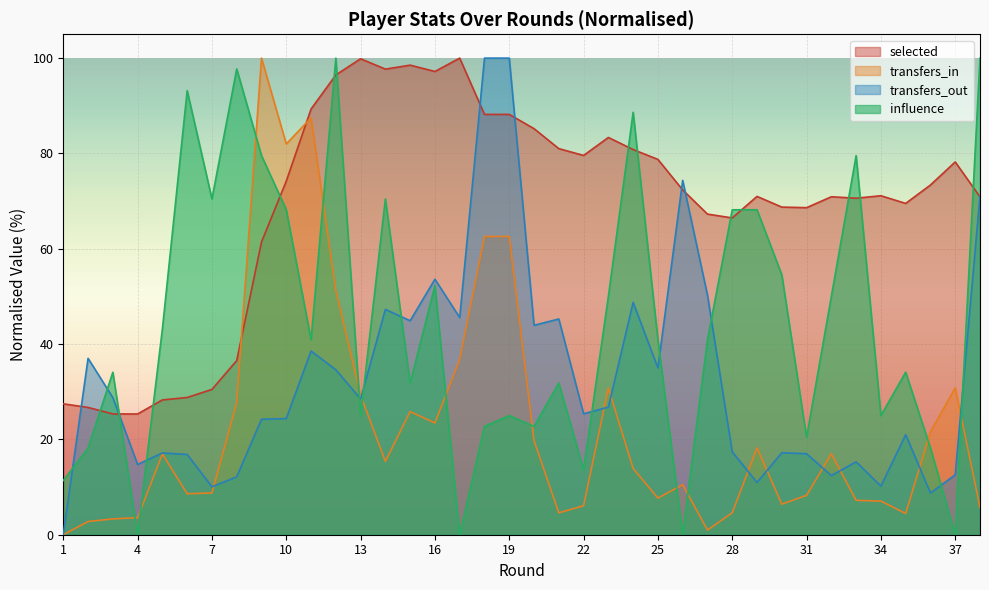

How many positive values does the transfers_out series have?

37